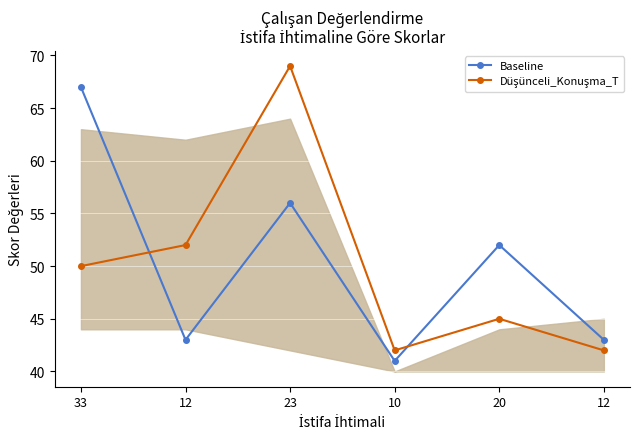

Reading left to right, transcribe all the data shown in this chart.

Baseline: 33=67	12=43	23=56	10=41	20=52	12=43
Düşünceli_Konuşma_T: 33=50	12=52	23=69	10=42	20=45	12=42